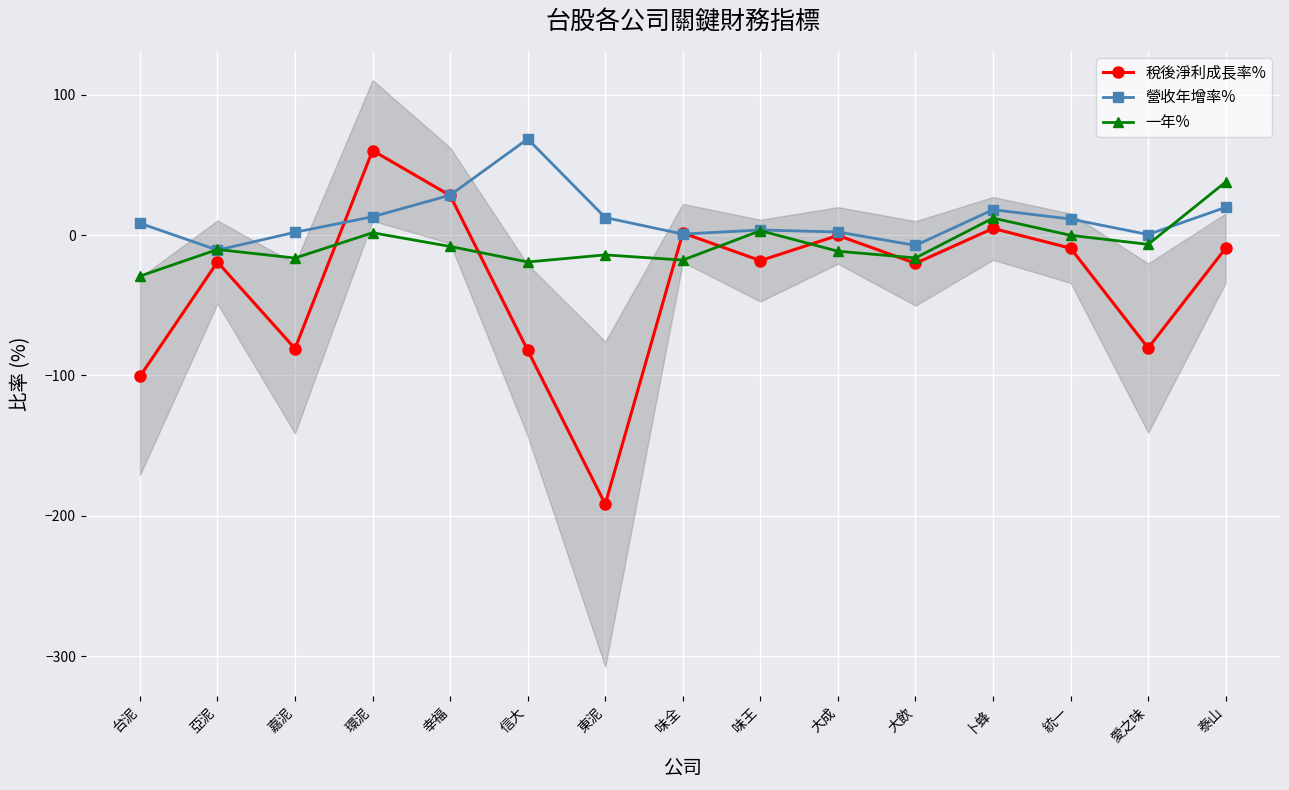

Which series has the largest range (max minus min)?

稅後淨利成長率%